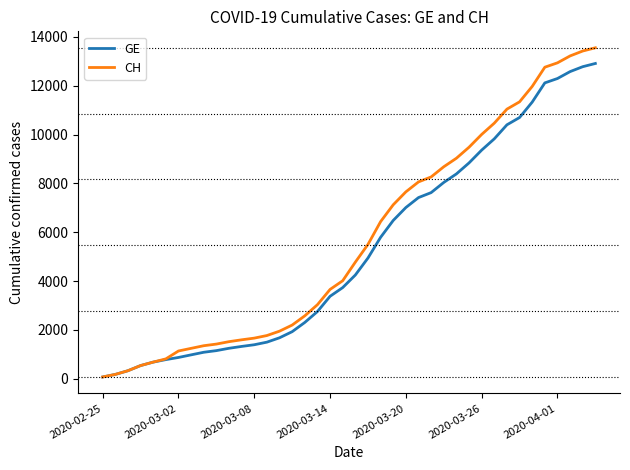

What is the minimum value for GE?

73